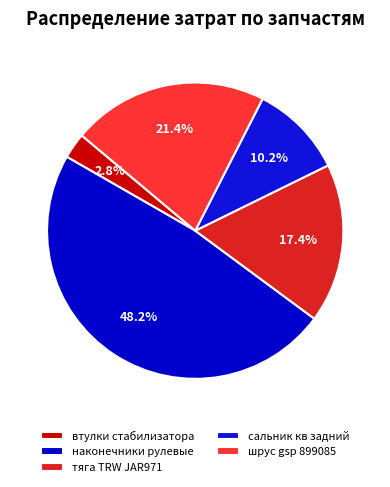

Which slice is the smallest?

втулки стабилизатора